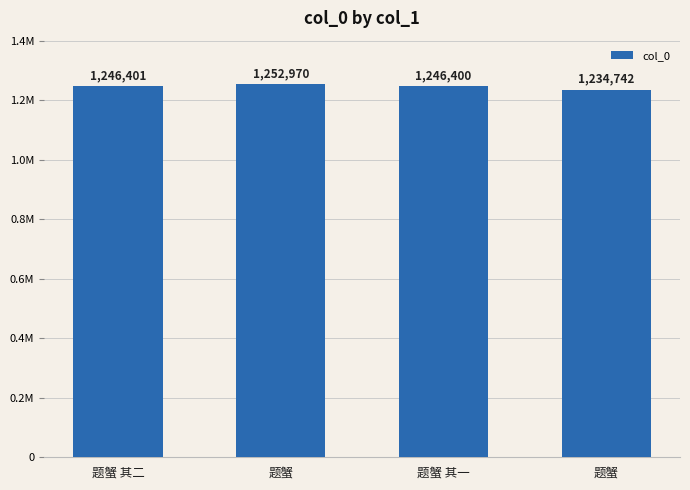

At which label does the data first exceed 1246401?

题蟹